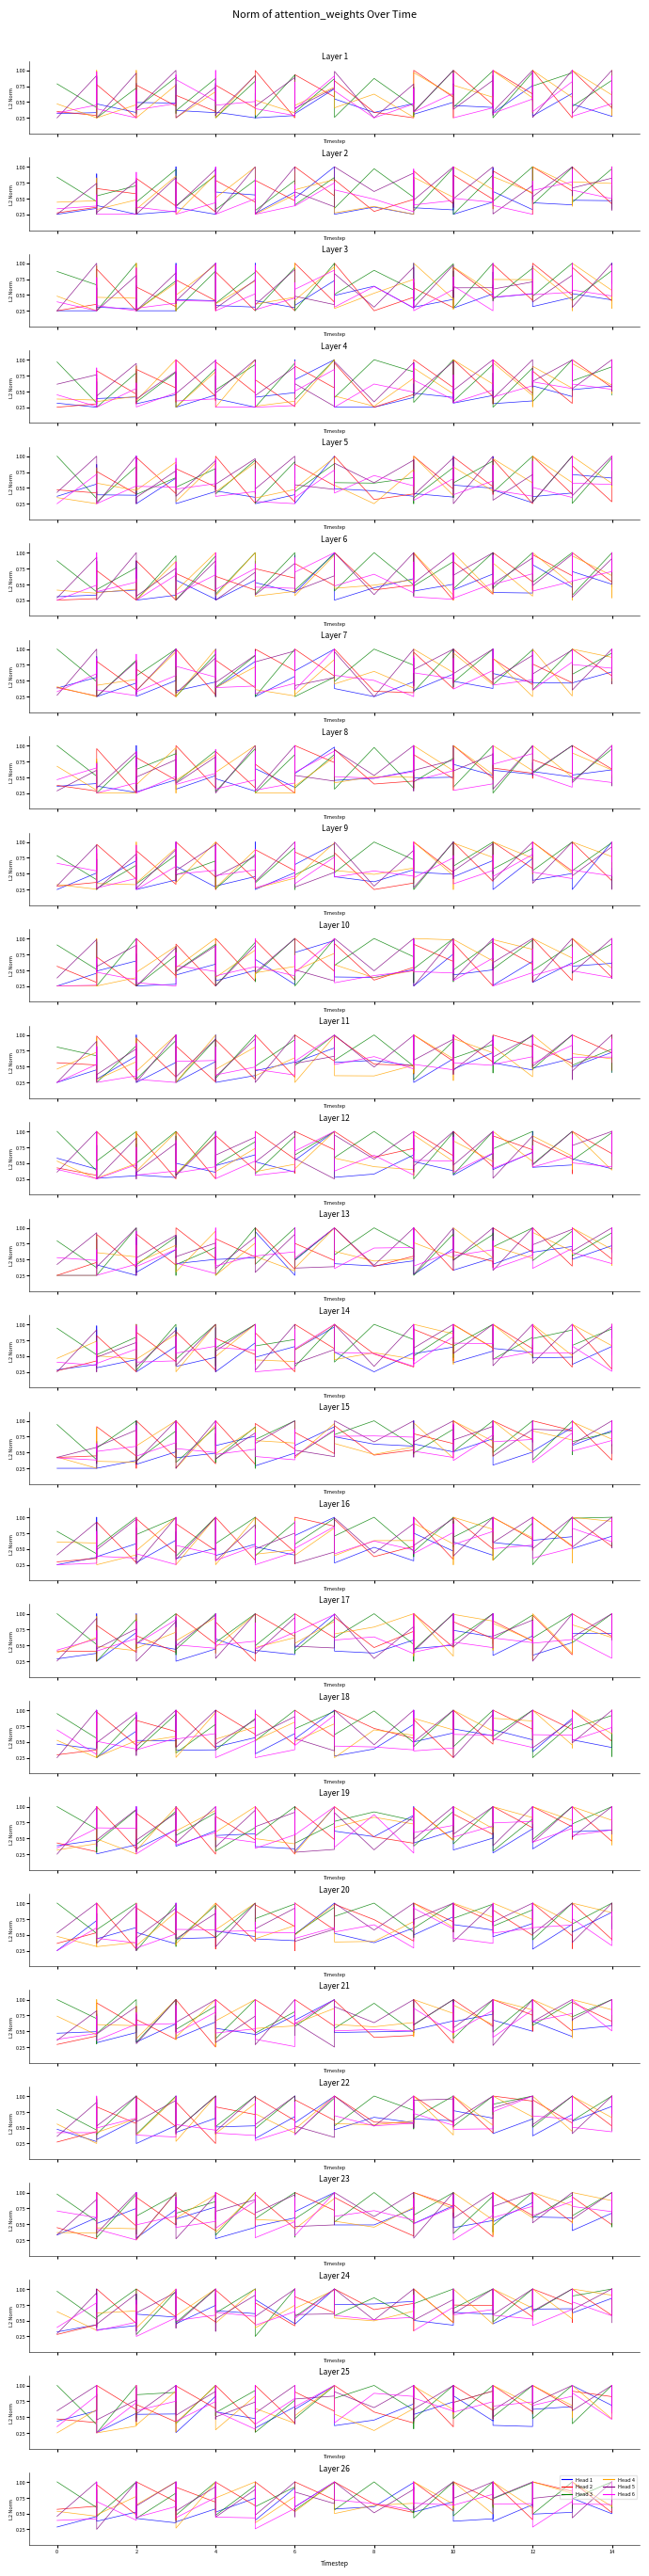

What is the approximate value of Head 1 at 2?

1.0